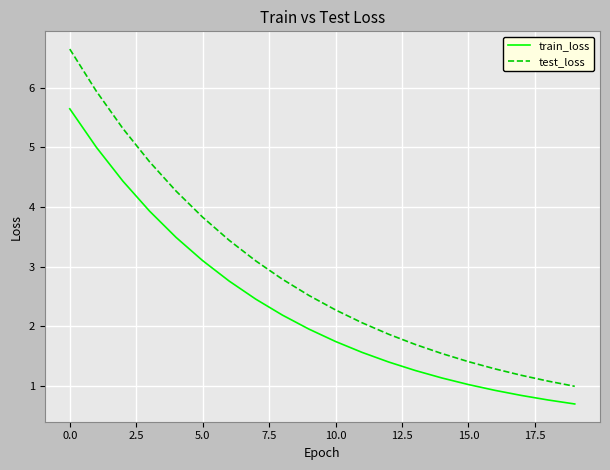

What is the highest value of the train_loss series?

5.6